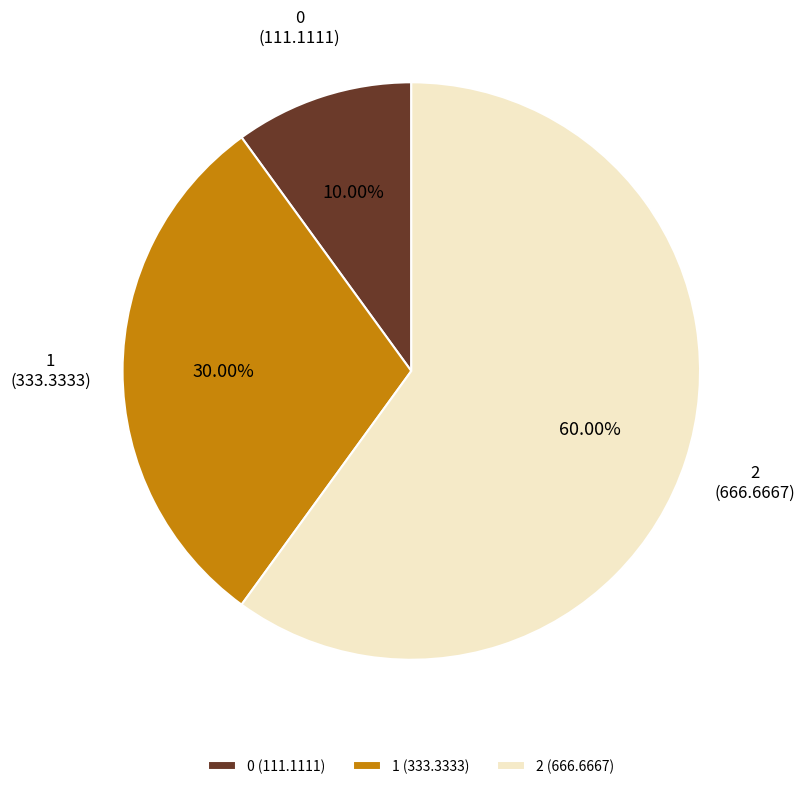

To the nearest percent, what portion does 2 represent?

60%